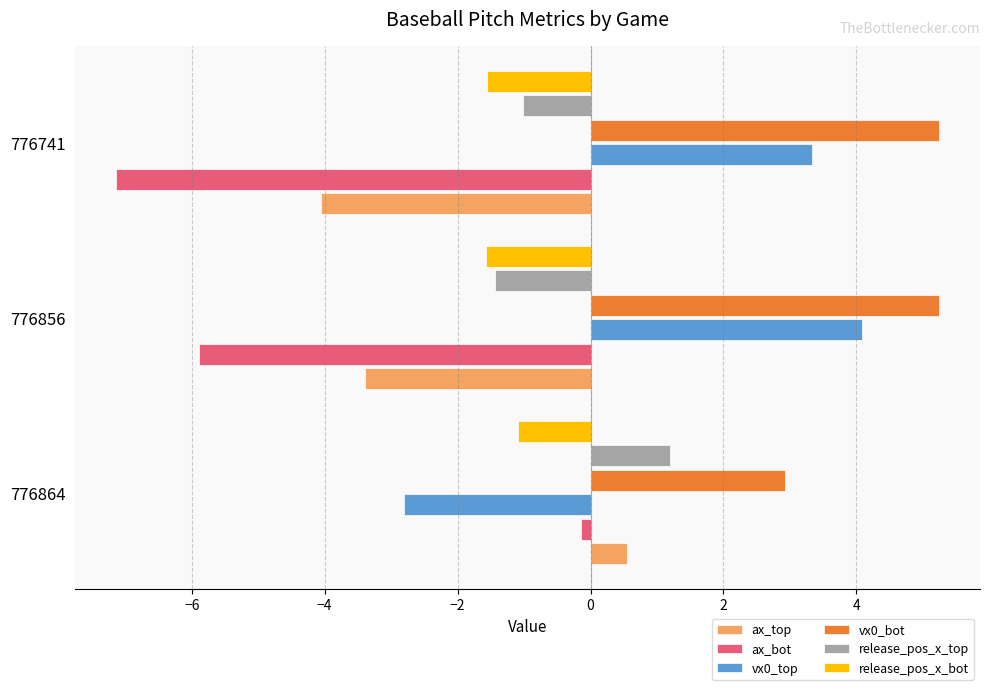

Which category has the lowest value in the vx0_bot series?

776864